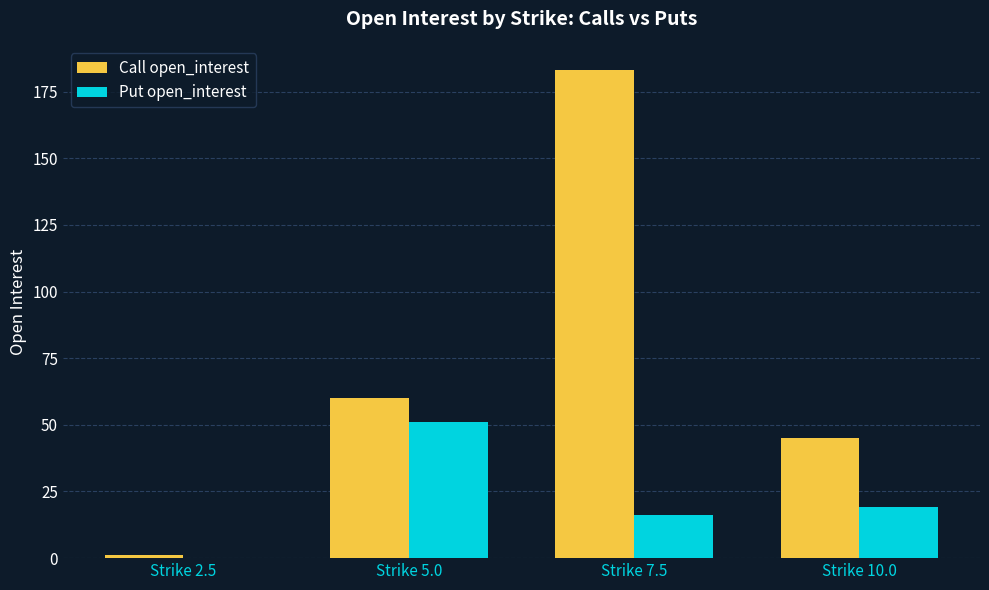

Which series changed the most between Strike 5.0 and Strike 7.5?

Call open_interest